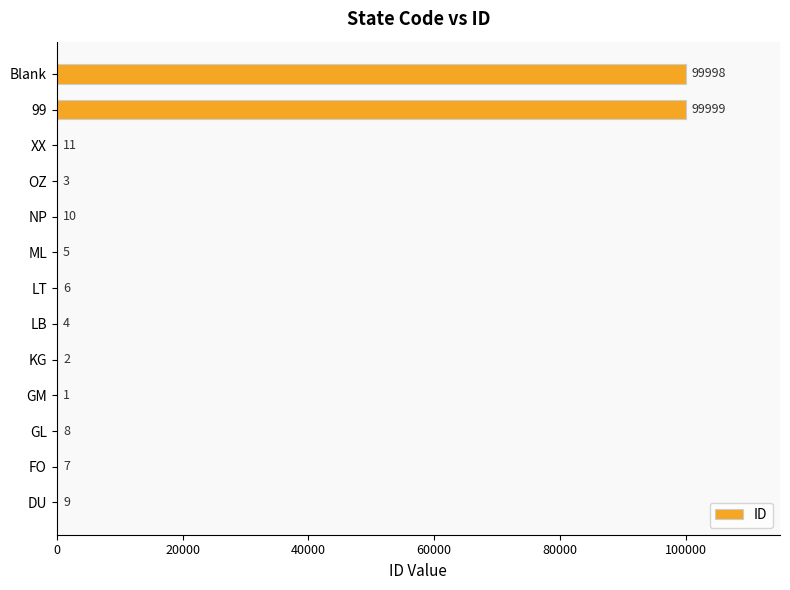

Reading top to bottom, list all the values displayed in this chart.

Blank=99998	99=99999	XX=11	OZ=3	NP=10	ML=5	LT=6	LB=4	KG=2	GM=1	GL=8	FO=7	DU=9